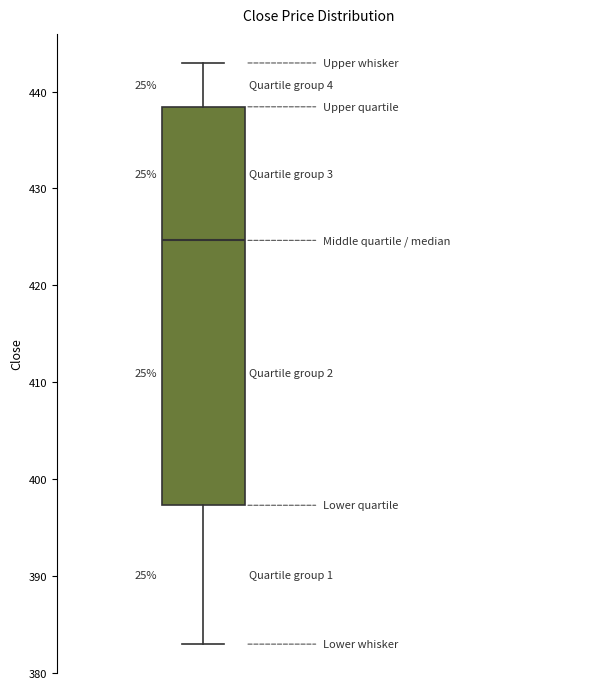

Read this box plot against the y-axis: the position of the median line, the range covered by the box, and the ends of both whiskers. The values are not printed on the chart, so give them approximately, as read against the axis.

median 425, box 397 to 438, whiskers 383 to 443